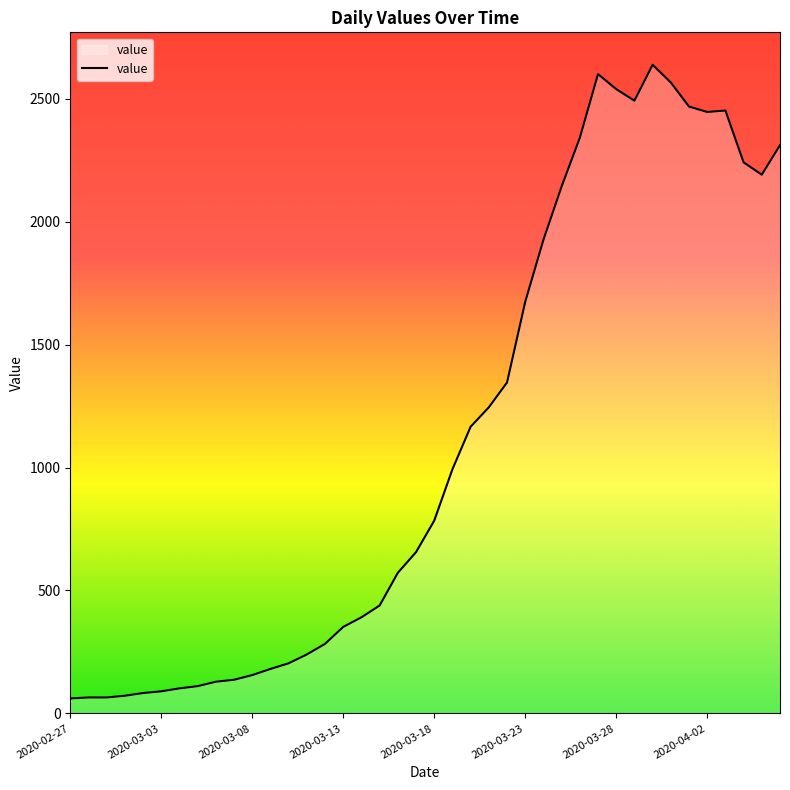

What is the maximum value shown in the chart?

2638